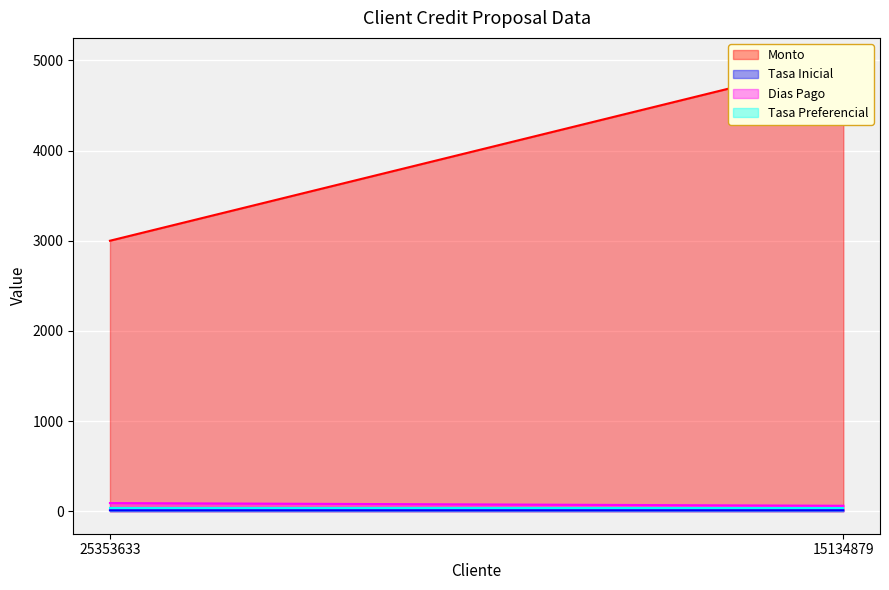

How many data points does each series have?

2